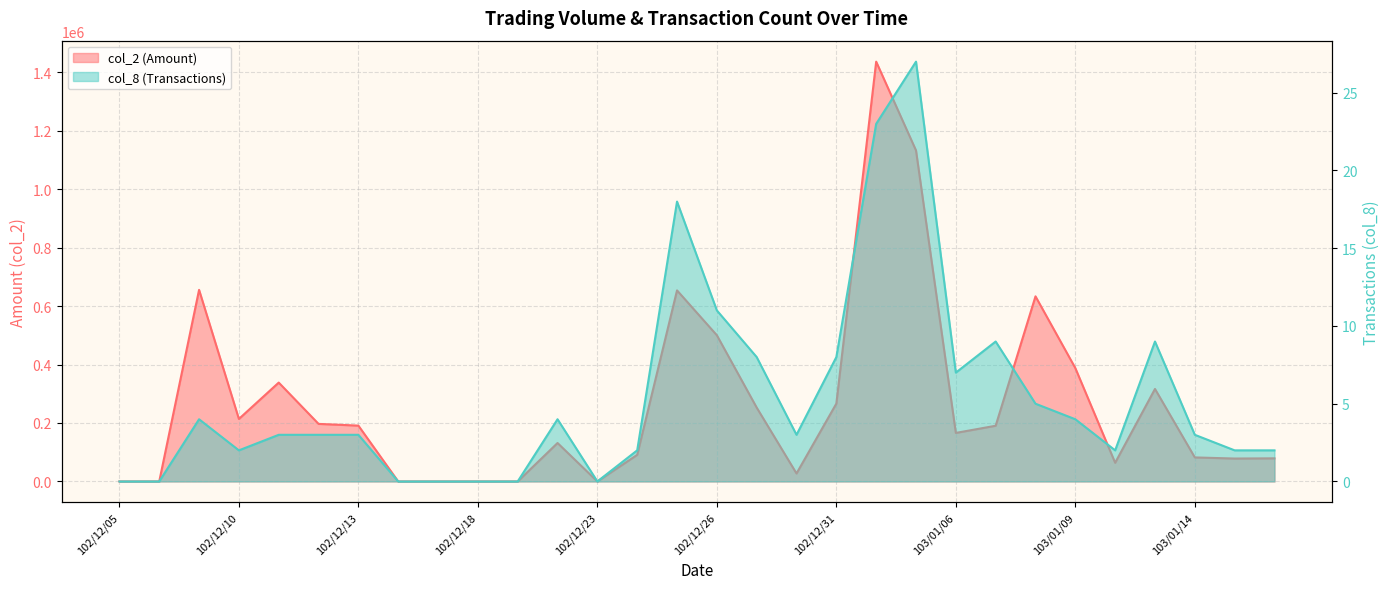

How many values in the col_2 series exceed 190580?

14